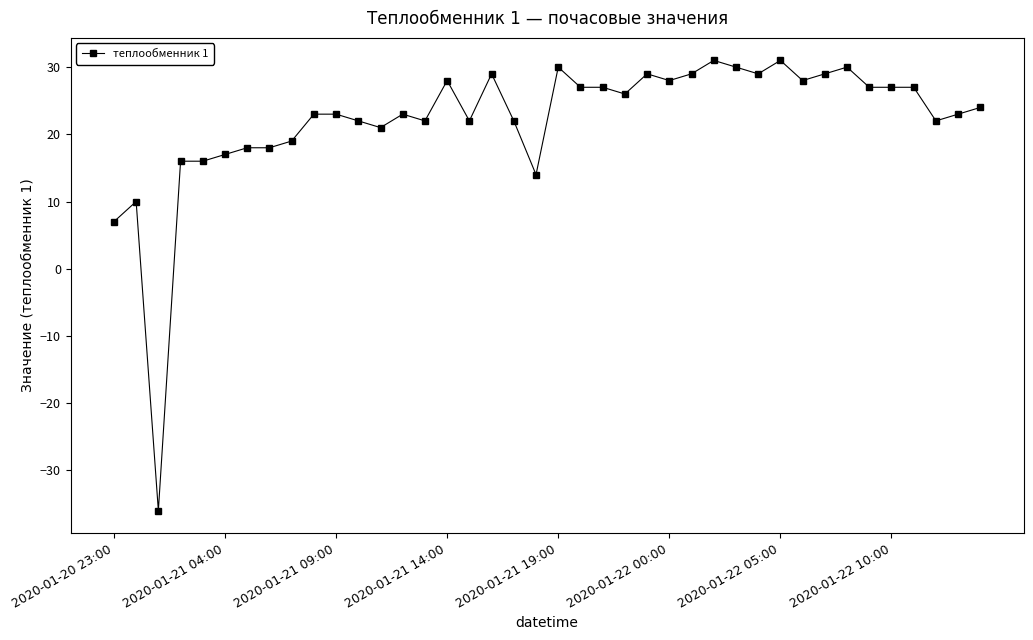

True or false: there are more than 1 points higher than both neighbors.

True